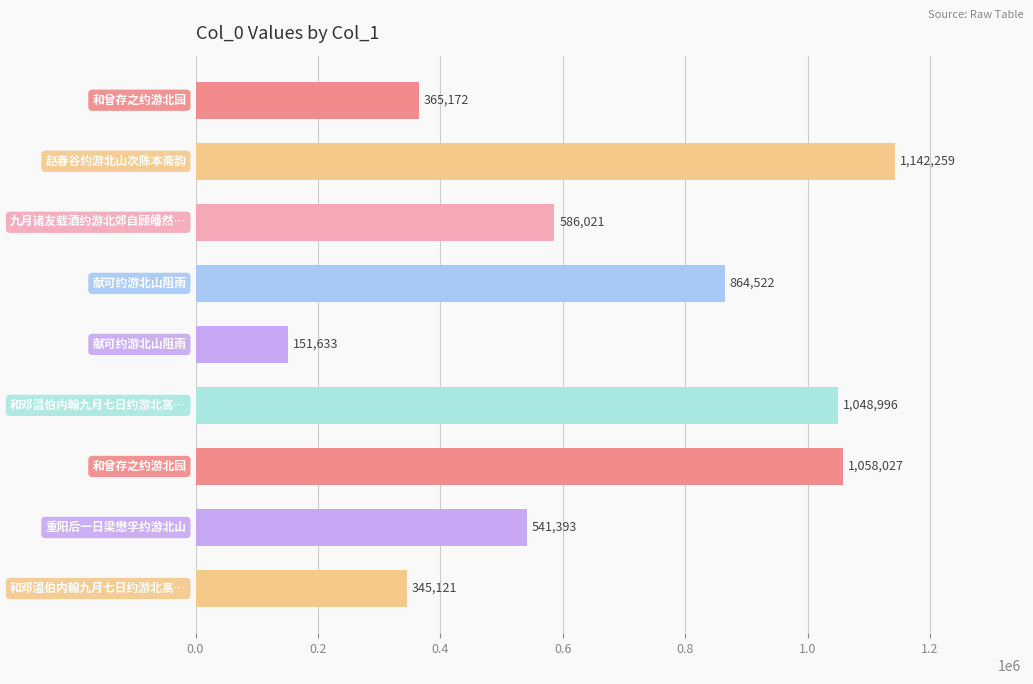

What is the smallest value displayed?

151633